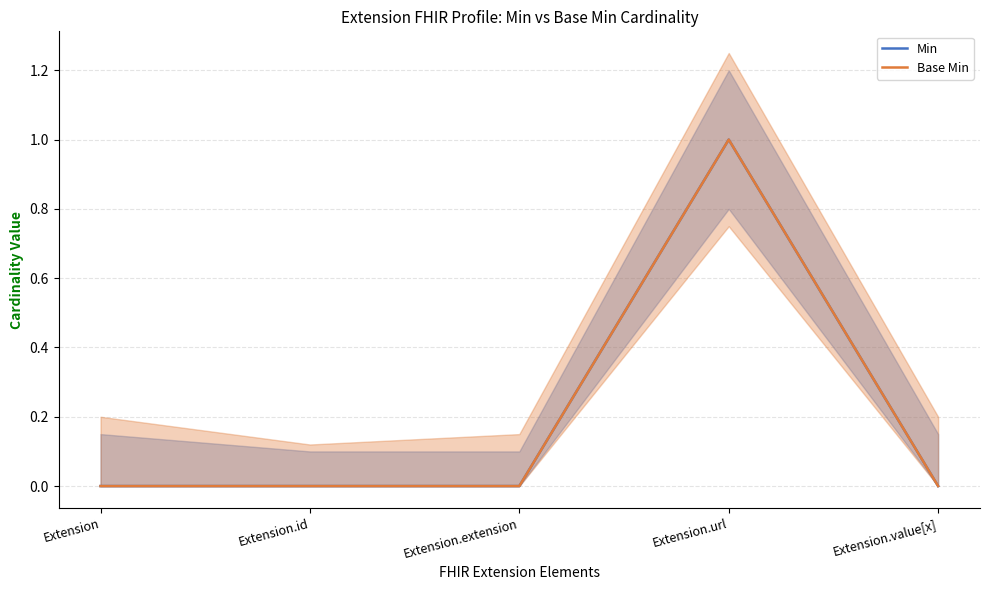

Reading right to left, extract all data points from this chart.

Min: Extension.value[x]=0	Extension.url=1	Extension.extension=0	Extension.id=0	Extension=0
Base Min: Extension.value[x]=0	Extension.url=1	Extension.extension=0	Extension.id=0	Extension=0